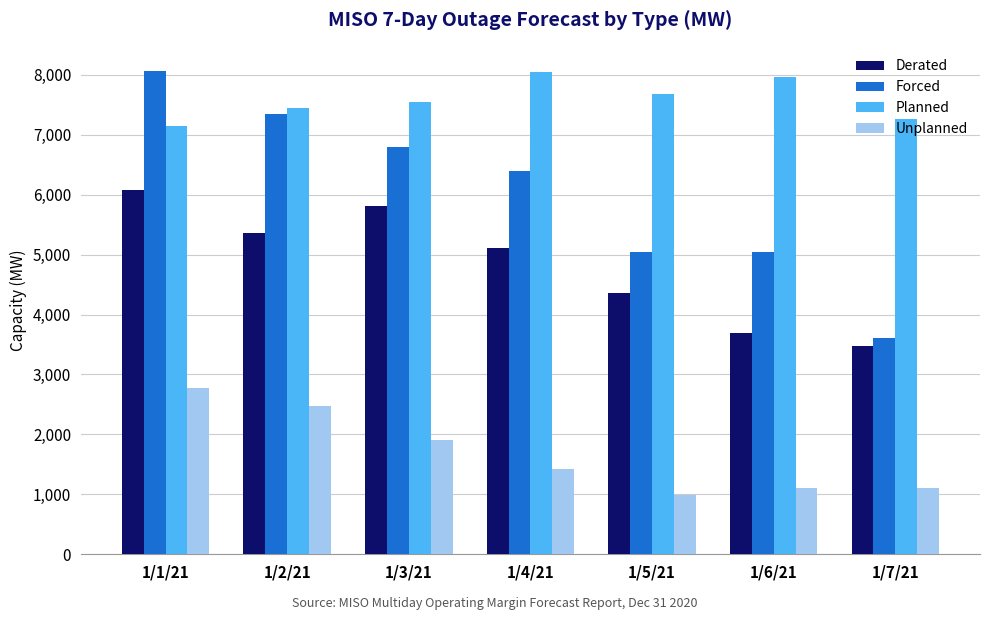

How many categories are shown in the chart?

7